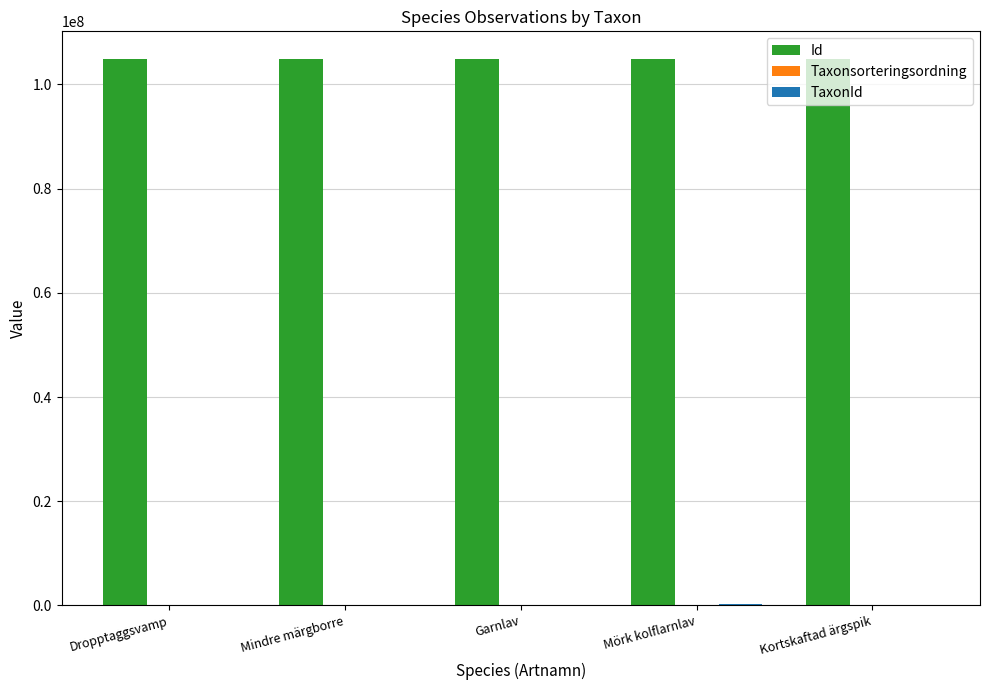

What is the spread (max minus min) of values at Garnlav?

104940699